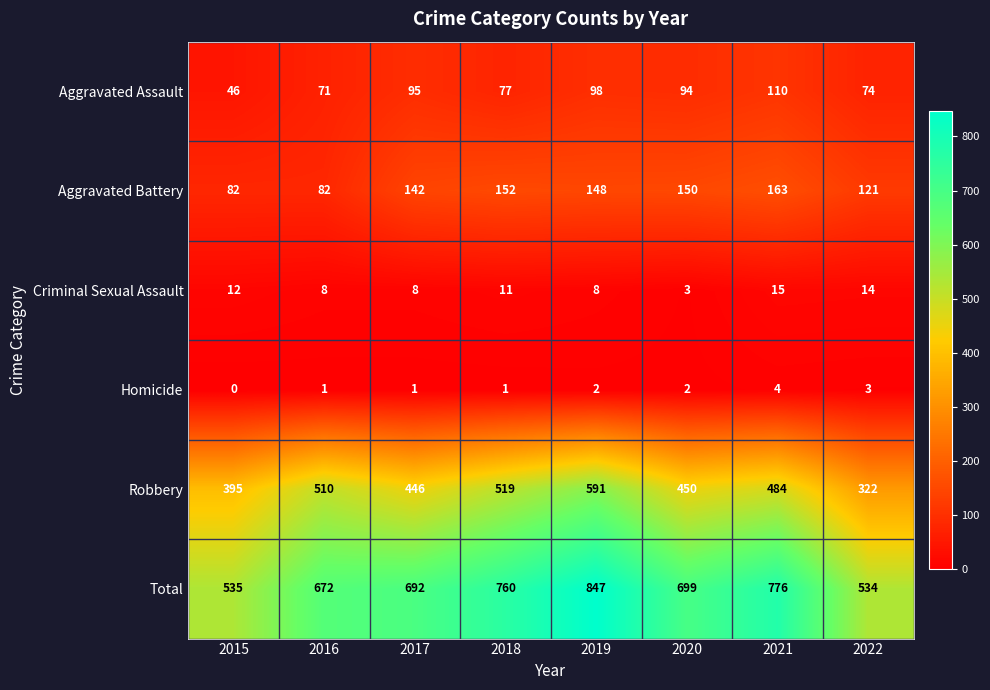

What is the greatest value displayed?

847